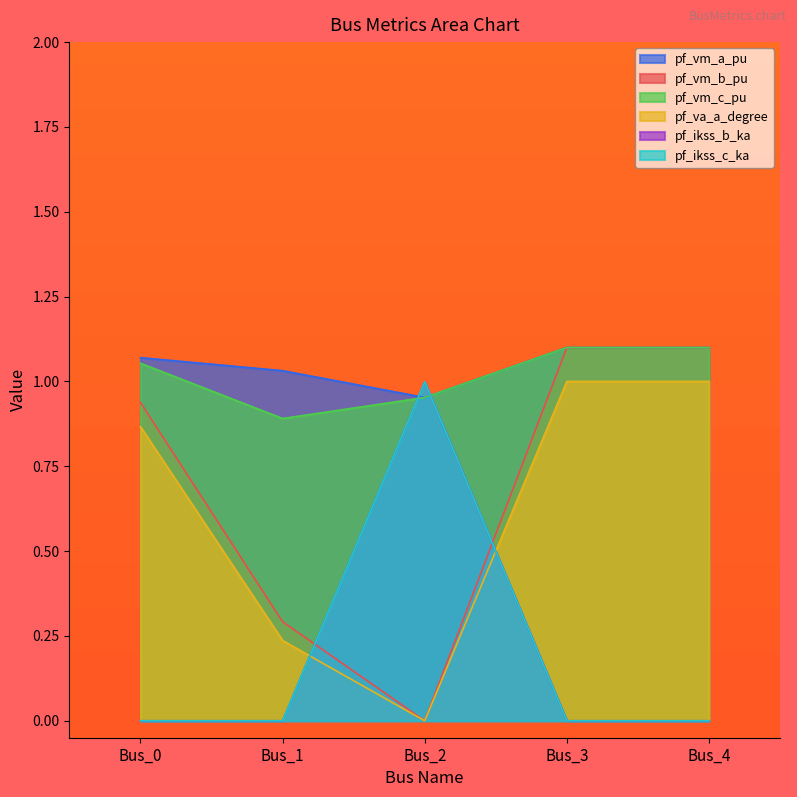

How many series are shown in this chart?

6